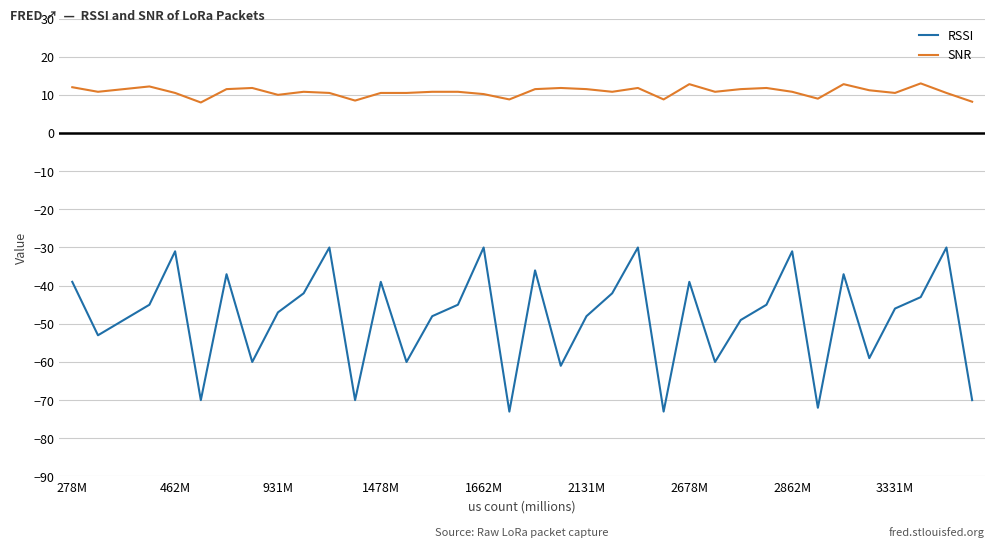

What is the highest value of the RSSI series?

-30.0